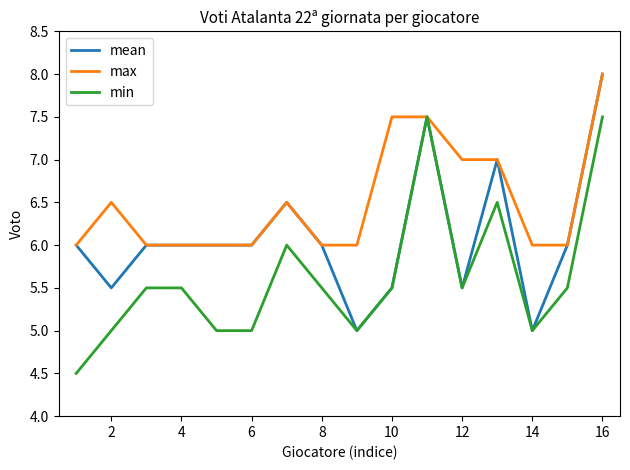

How many distinct data groups are displayed?

3